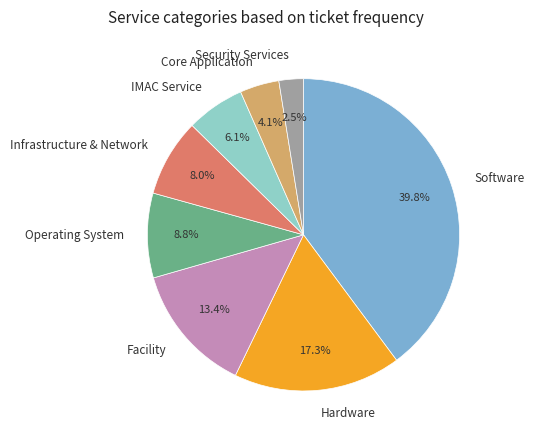

Between Software and Core Application, which is larger?

Software